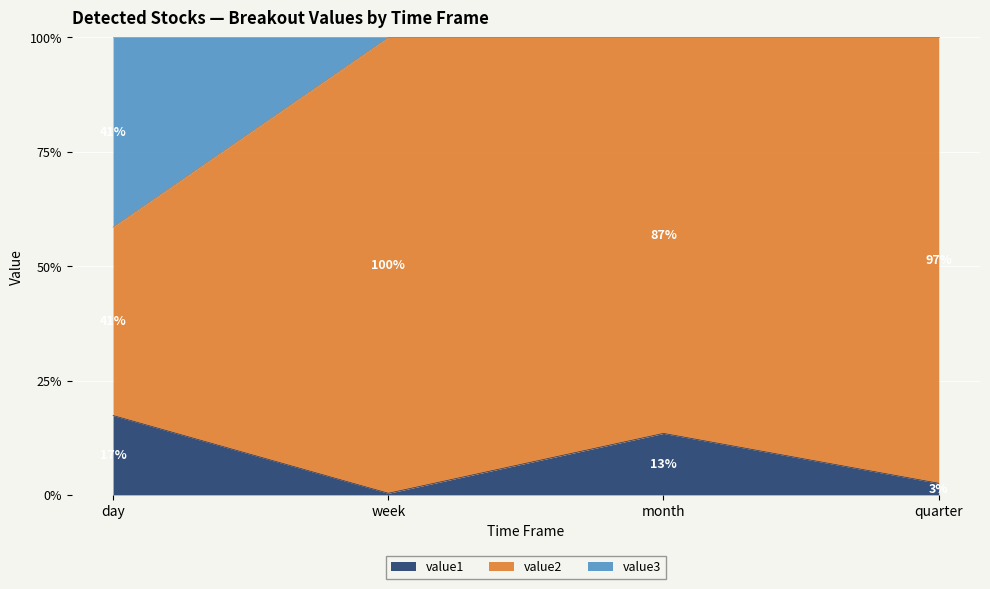

Read the value1 value at quarter.

2.5